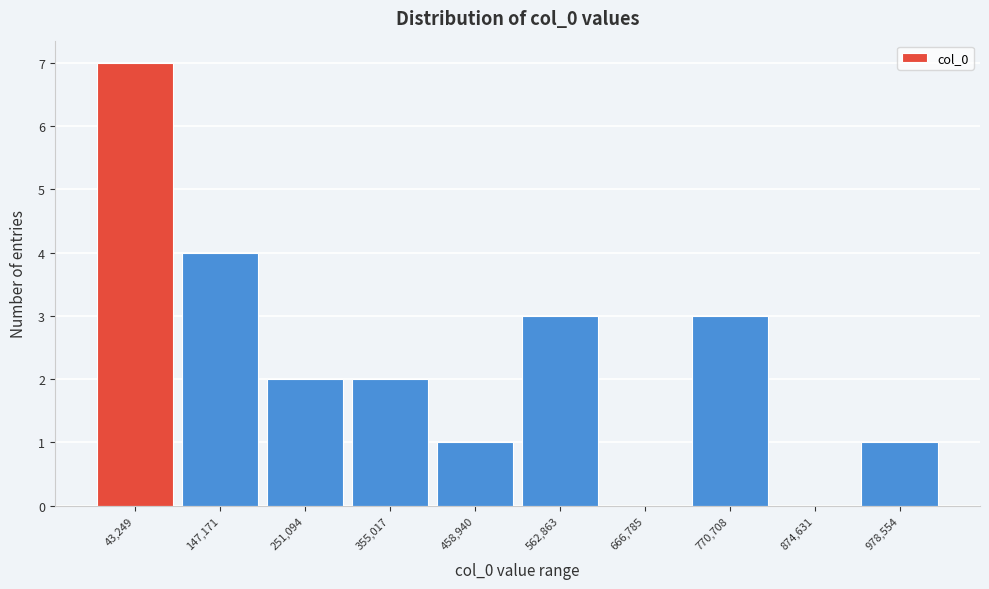

Reading left to right, extract all data points from this chart.

43,249=7	147,171=4	251,094=2	355,017=2	458,940=1	562,863=3	666,785=0	770,708=3	874,631=0	978,554=1